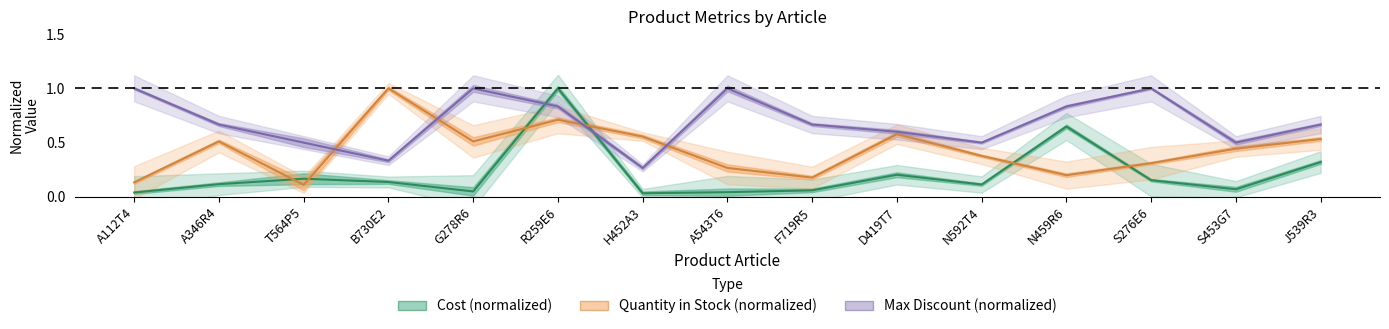

What is the label of the 8th point from the left?

A543T6